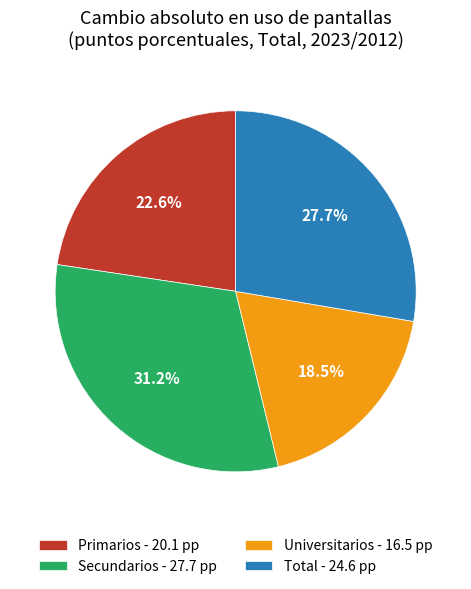

Is there any slice that represents more than half of the pie?

No